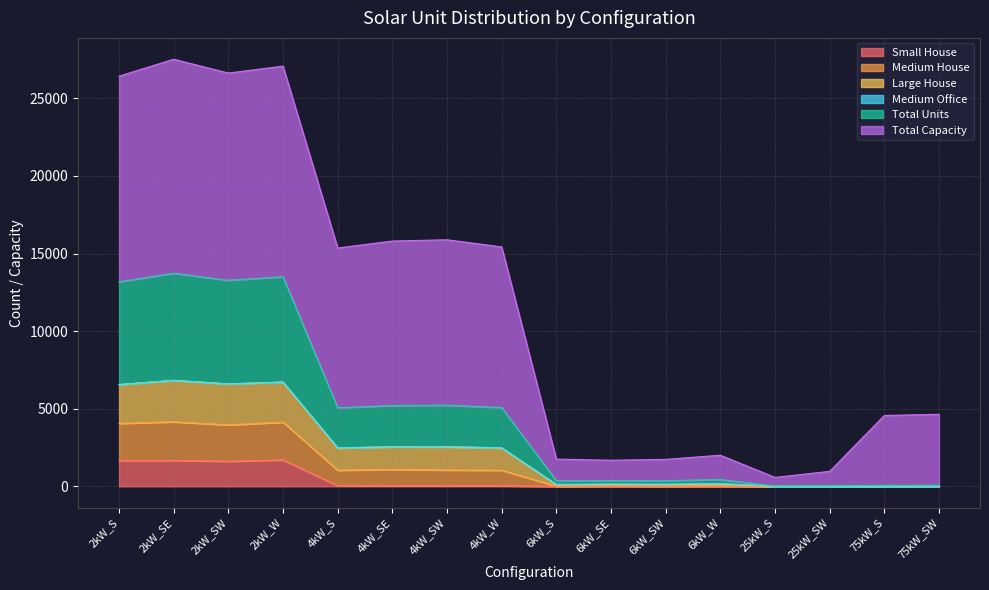

What is the label of the 12th point from the left?

6kW_W